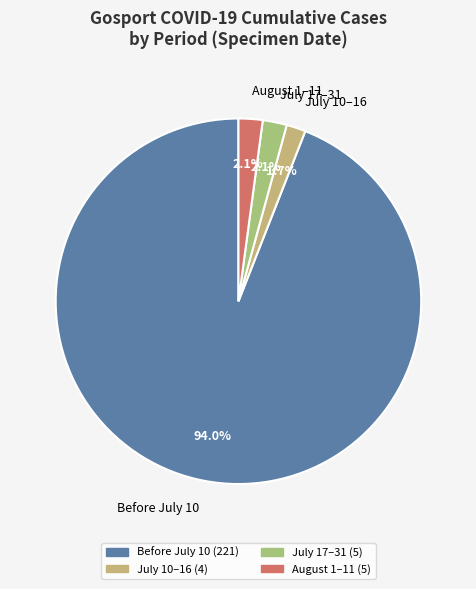

Is there any slice that represents more than half of the pie?

Yes